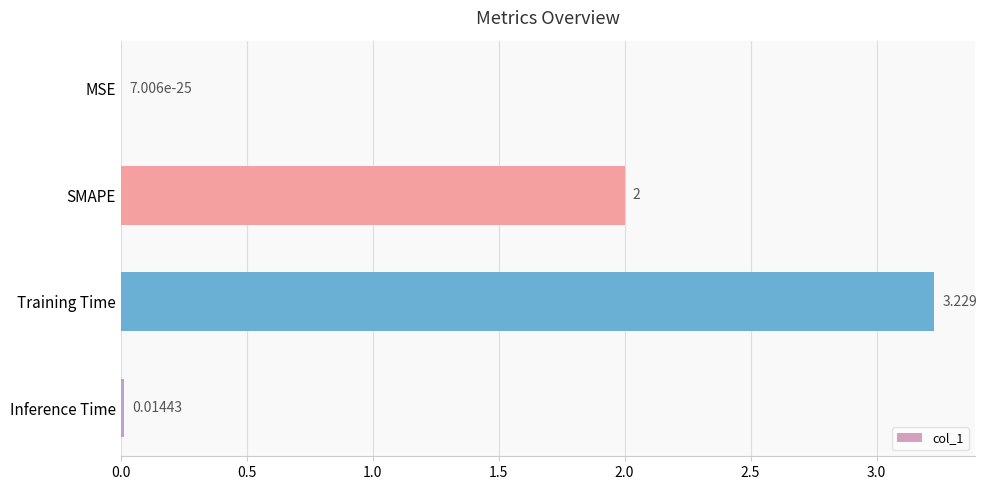

Which label corresponds to the largest value in the chart?

Training Time